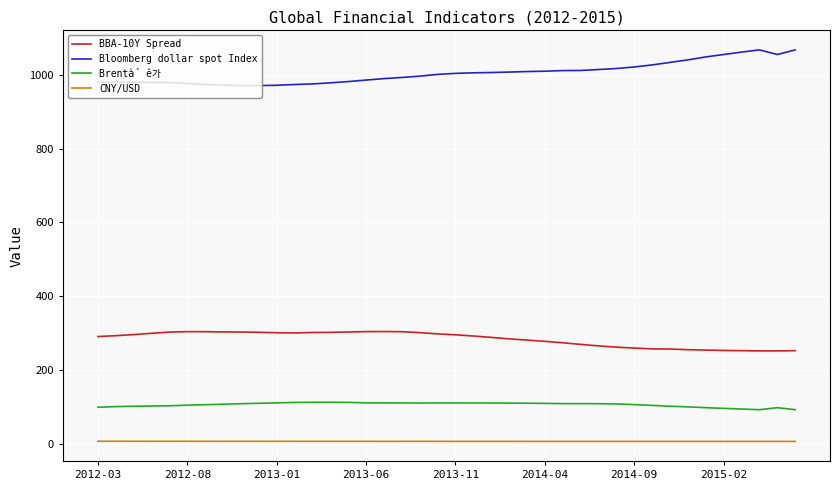

How many lines are shown in the chart?

4